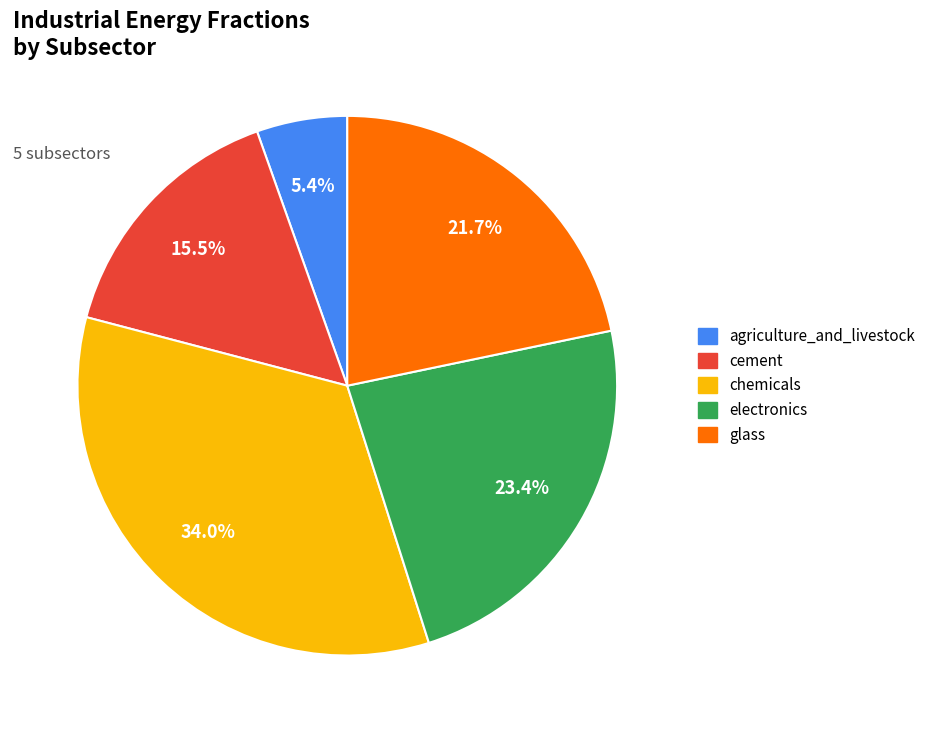

What is the largest slice in the pie chart?

chemicals